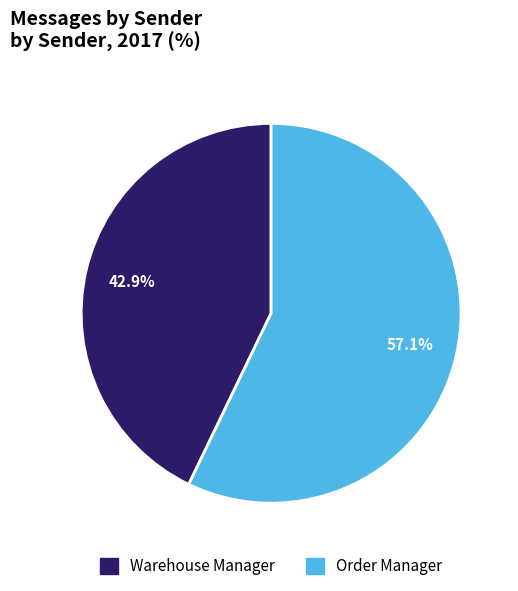

What is the smallest slice in the pie chart?

Warehouse Manager